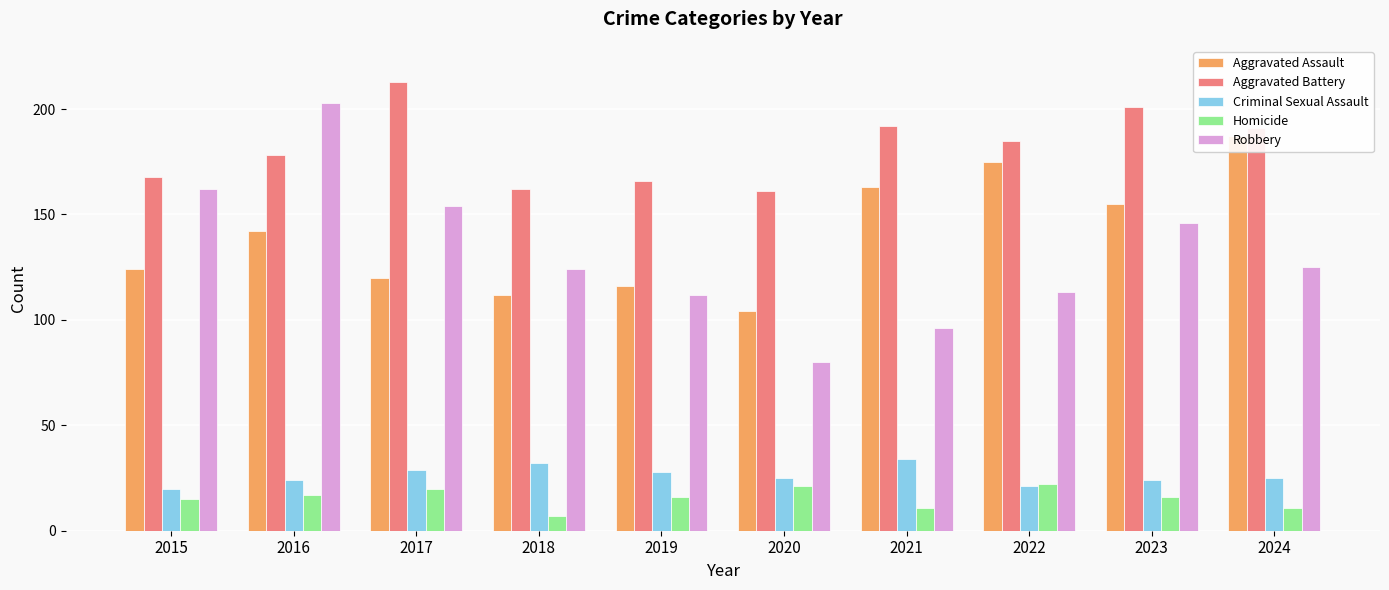

Which series has the largest total across all categories?

Aggravated Battery